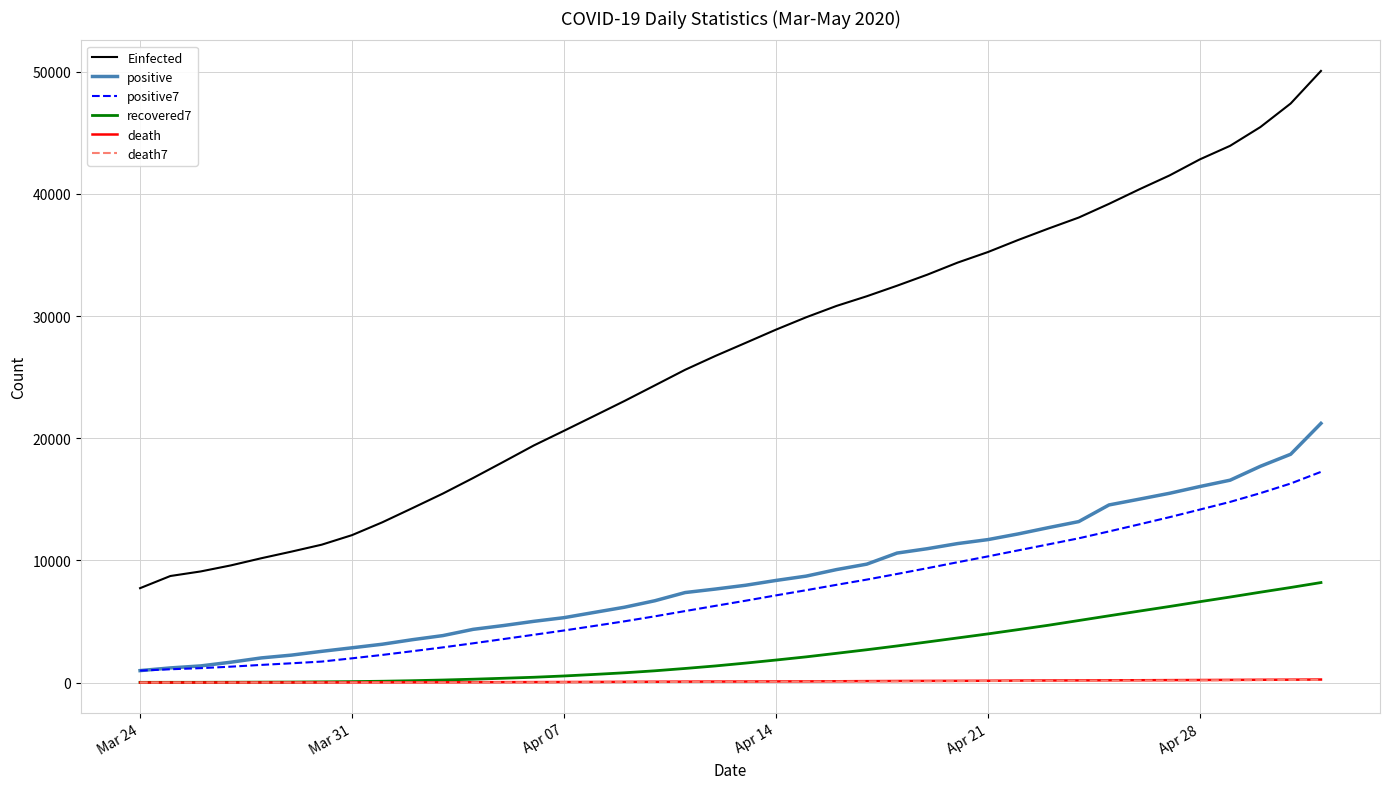

True or false: recovered7 and Einfected intersect in this chart.

False